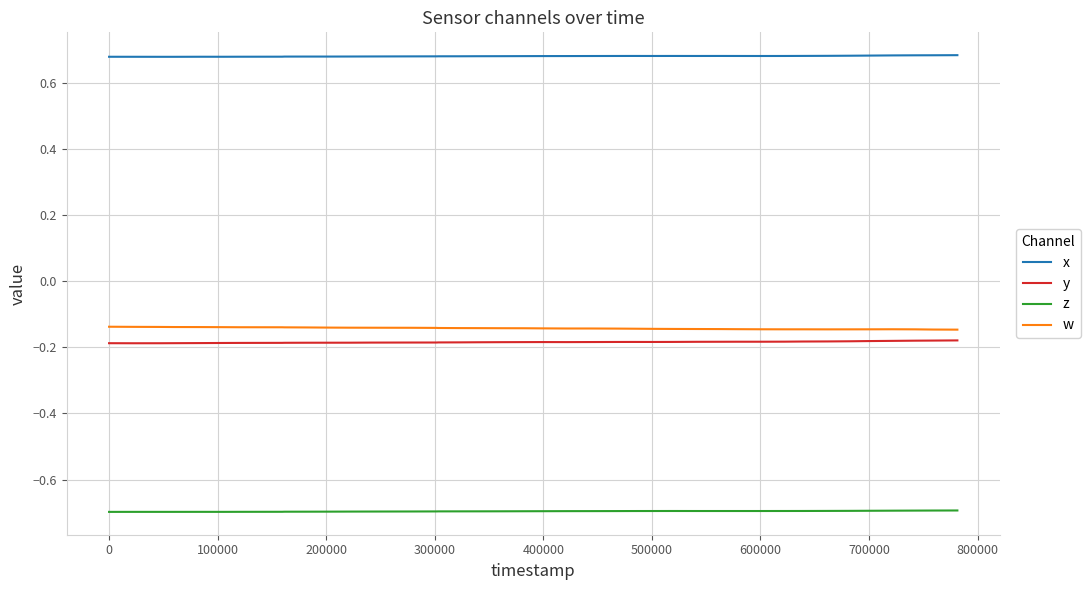

What is the minimum value shown in the chart?

-0.7